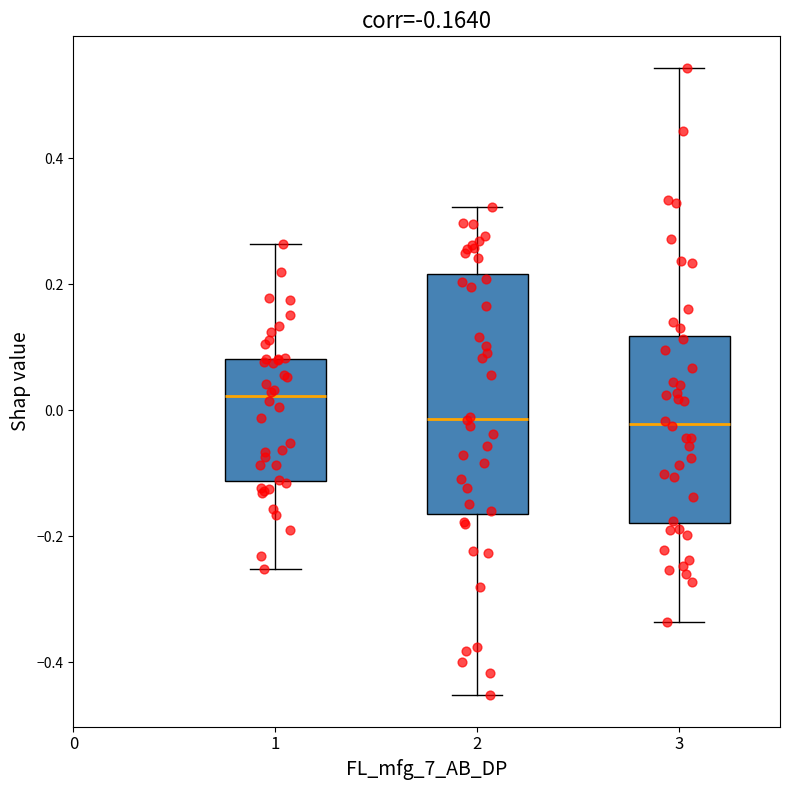

Which box has the highest median line?

1